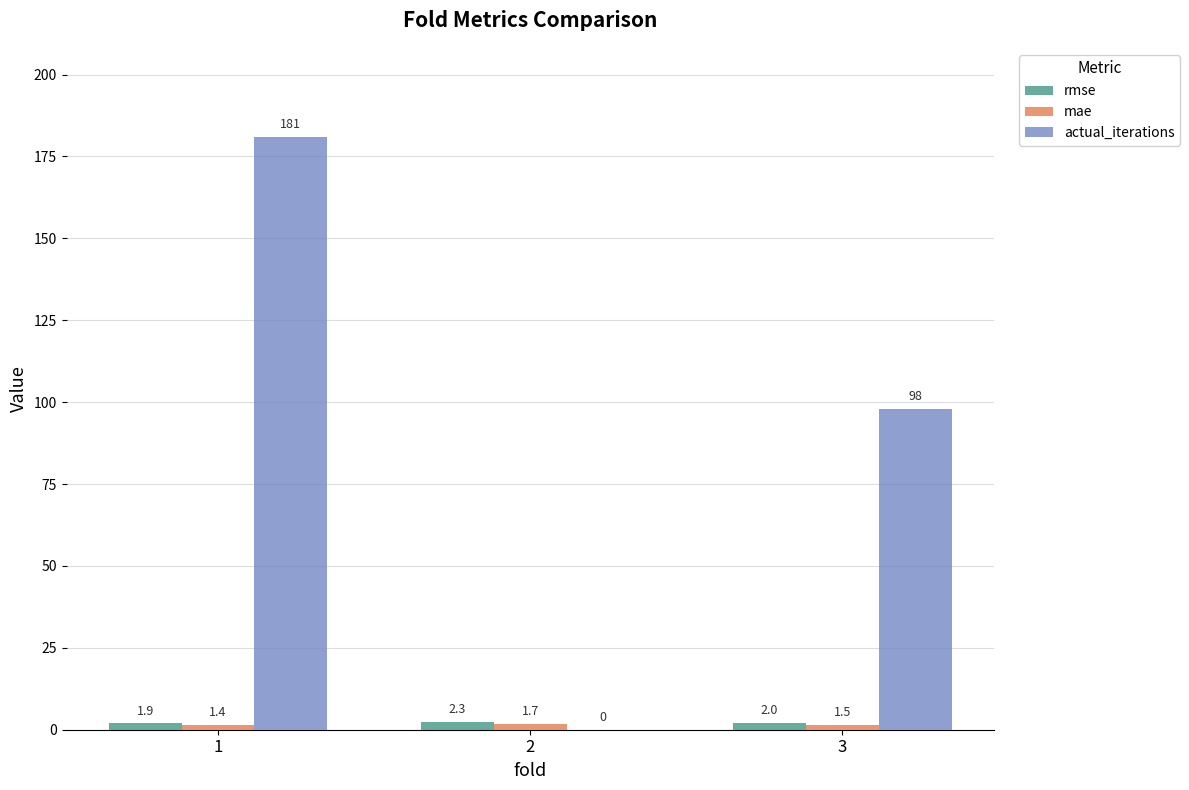

What is the sum of the rmse values at 2 and 3?

4.3